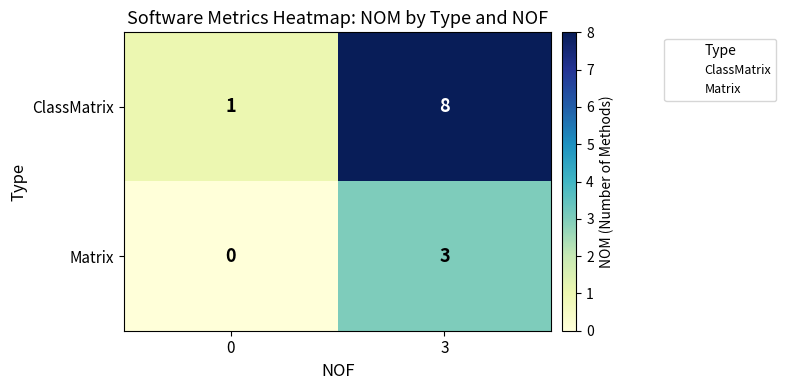

Reading left to right, list all the values displayed in this chart.

ClassMatrix: 1	8
Matrix: 0	3